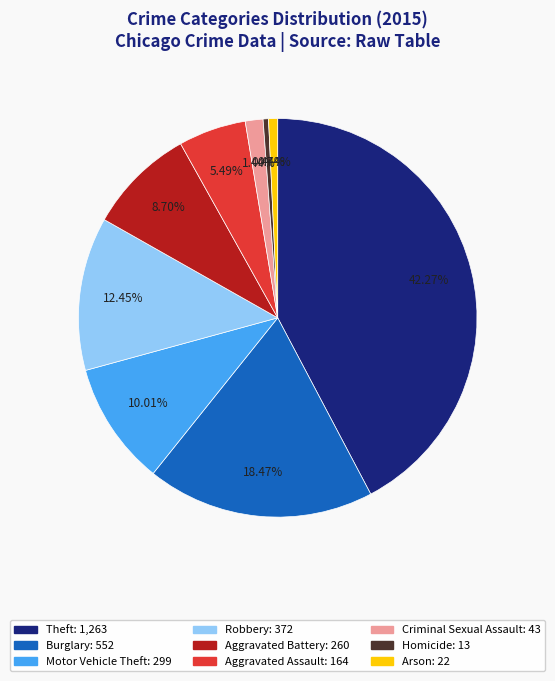

Is there a majority slice in this chart?

No